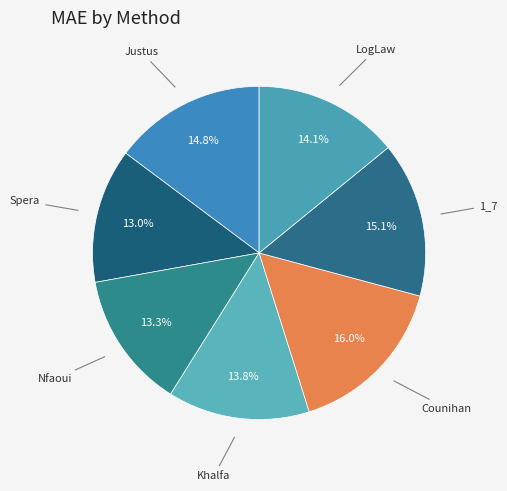

Rank the categories by value from lowest to highest.

Spera, Nfaoui, Khalfa, LogLaw, Justus, 1_7, Counihan